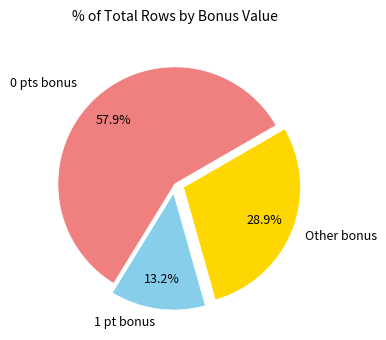

Does any single category account for the majority?

Yes